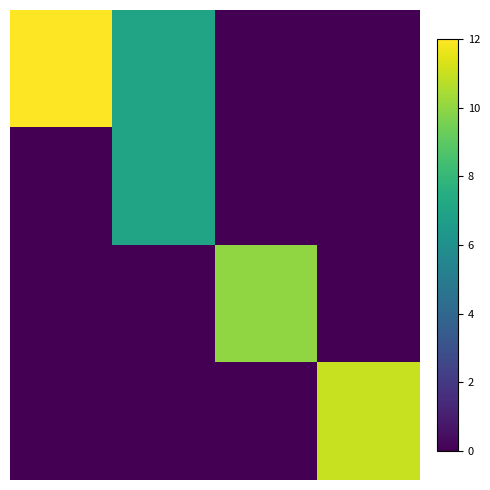

How many distinct data groups are displayed?

4